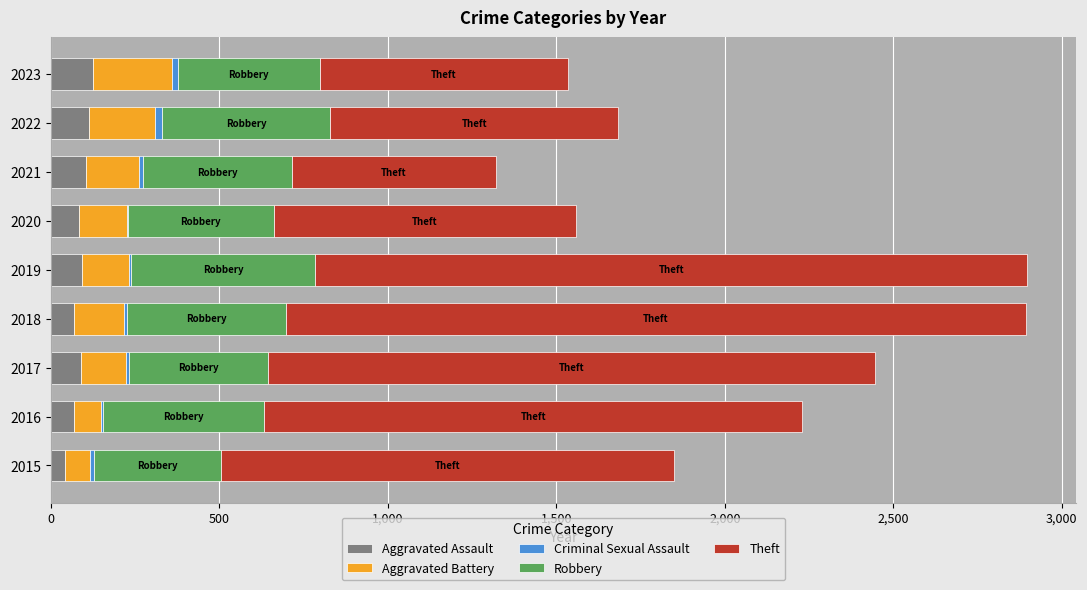

What position from the left is 500?

2